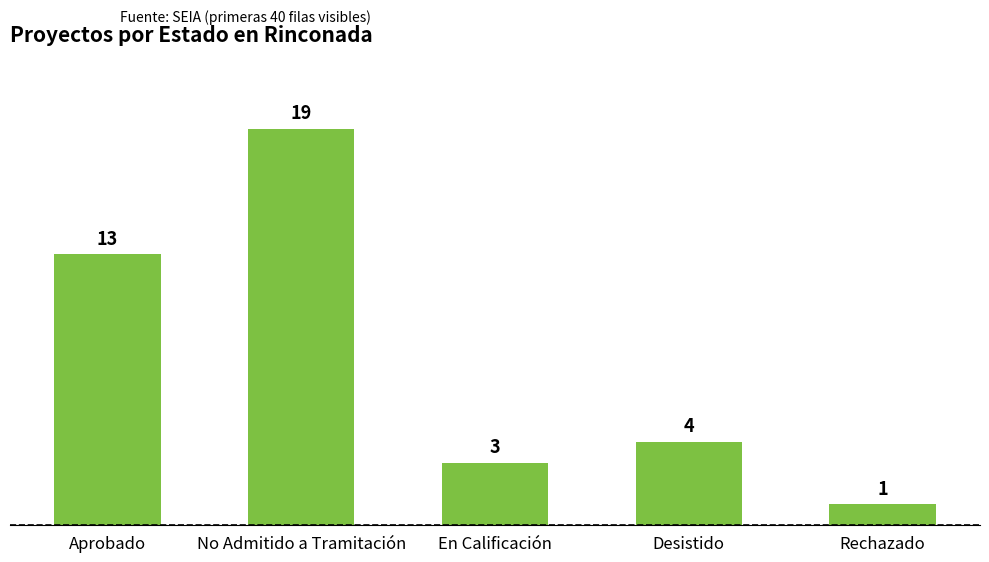

What is the difference between the maximum and second lowest values?

16